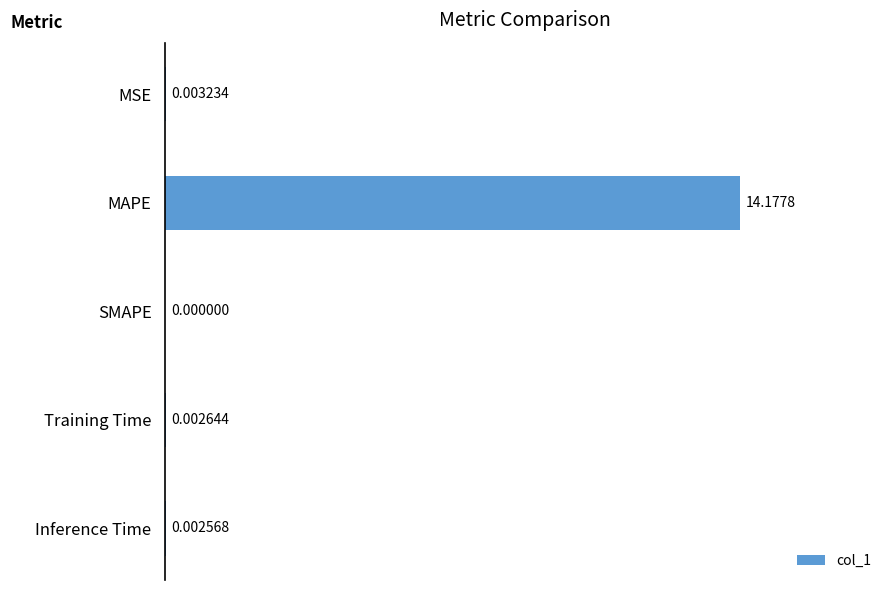

Where is the data nearest to the value 7?

MSE